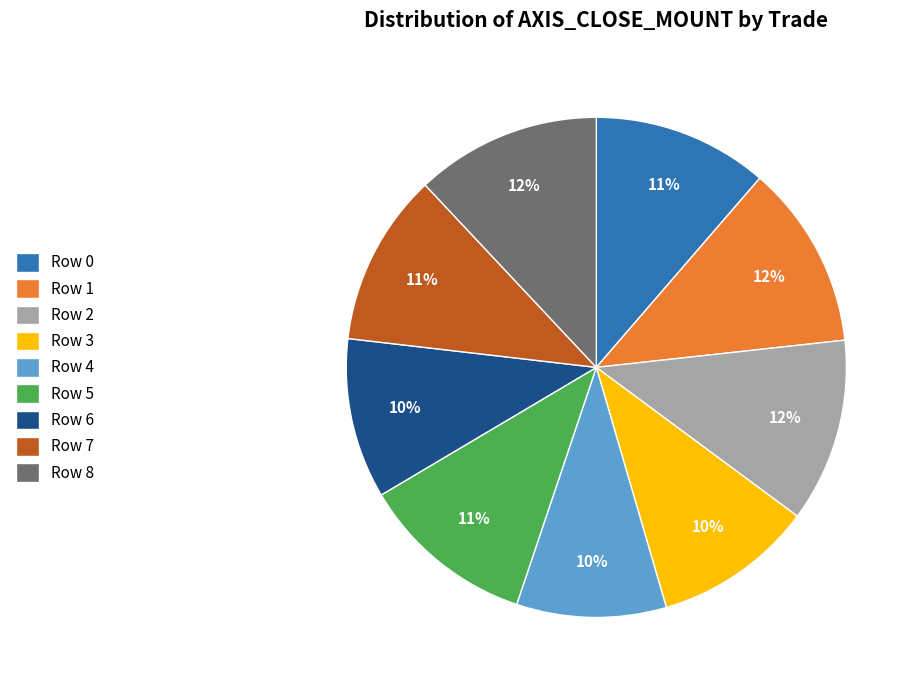

To the nearest percent, what portion does Row 5 represent?

11%